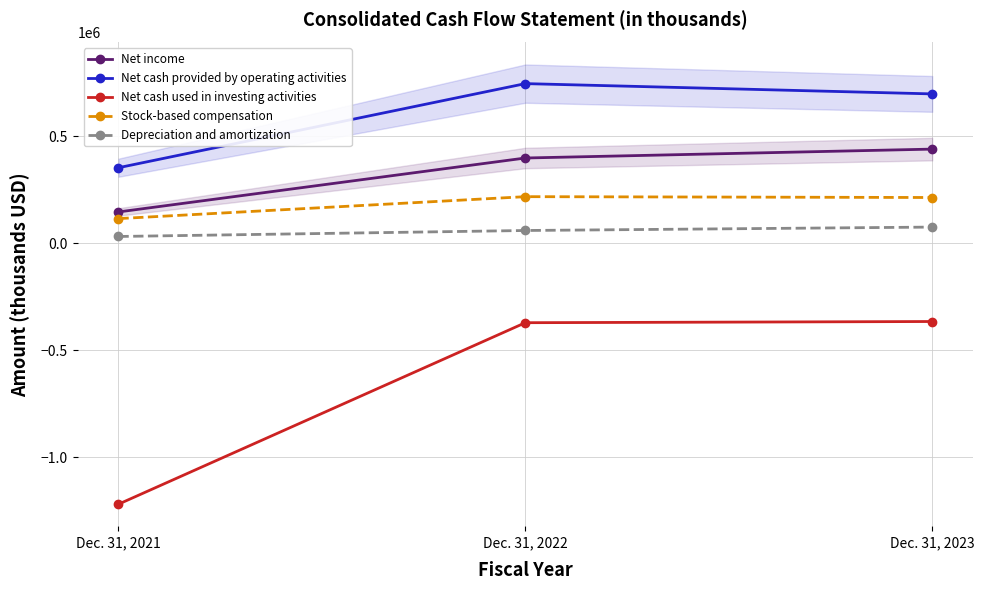

At how many categories does at least one series exceed -465529?

3